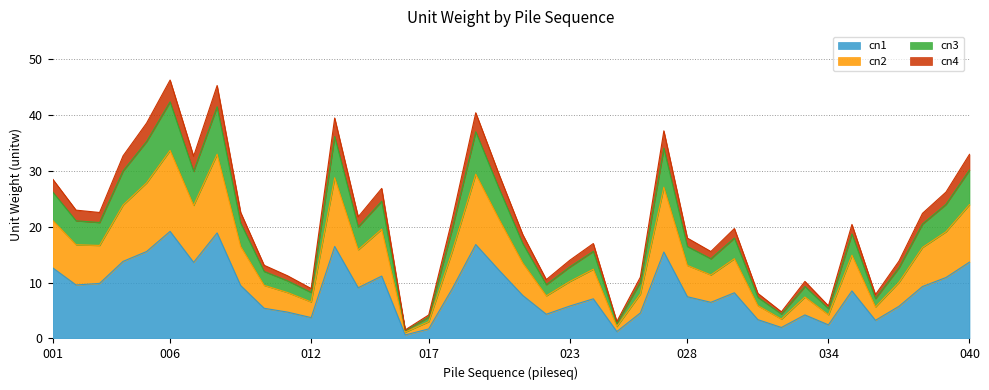

What is the highest value of the cn1 series?

19.2